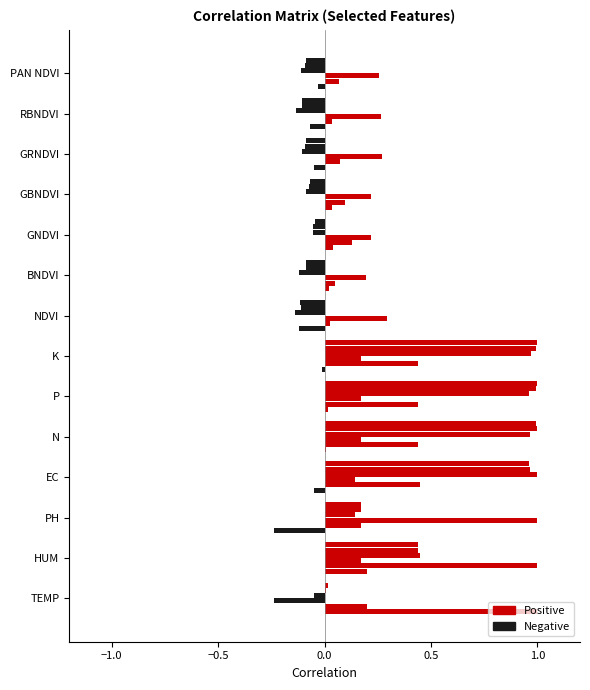

Which series has the widest spread of values?

TEMP